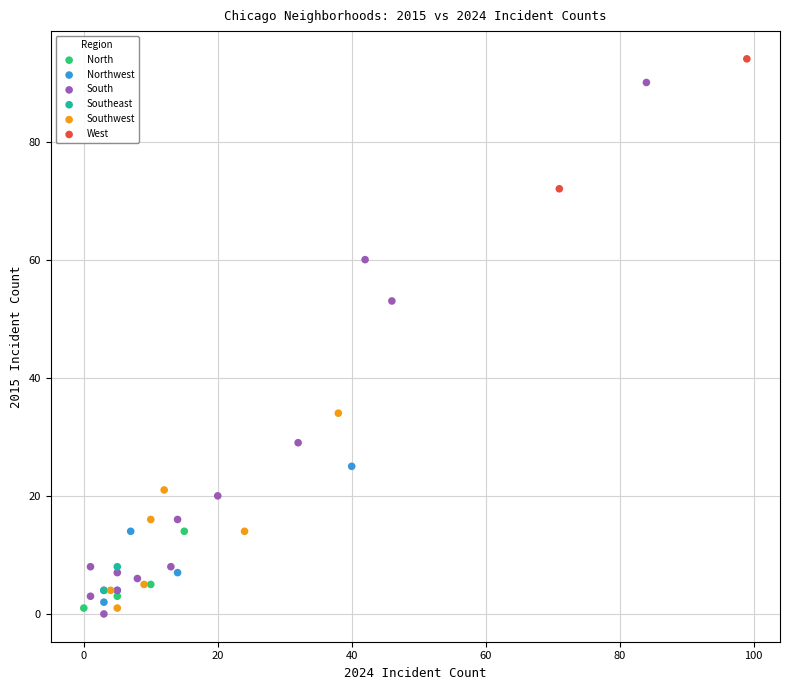

Which series reaches the maximum Y coordinate?

West